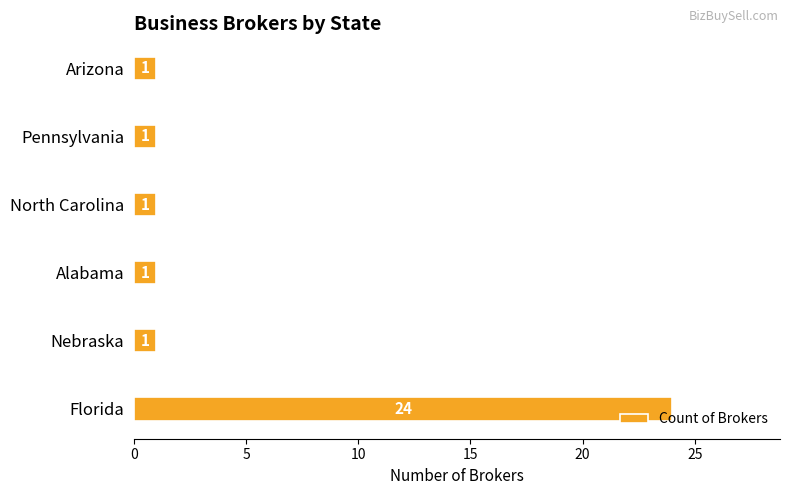

Which label corresponds to the largest value in the chart?

Florida